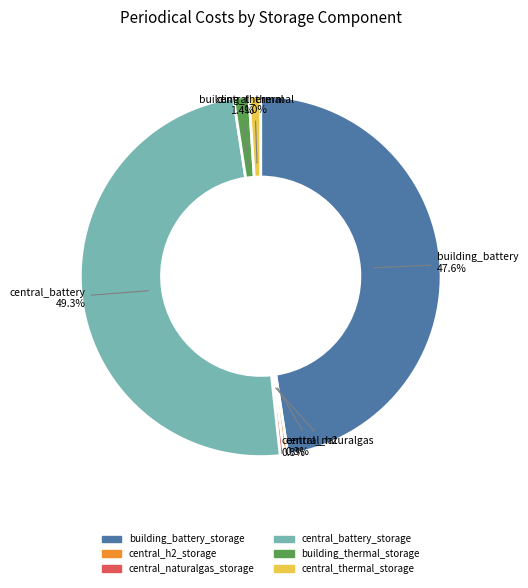

What percentage is the central_battery_storage slice, to the nearest percent?

49%